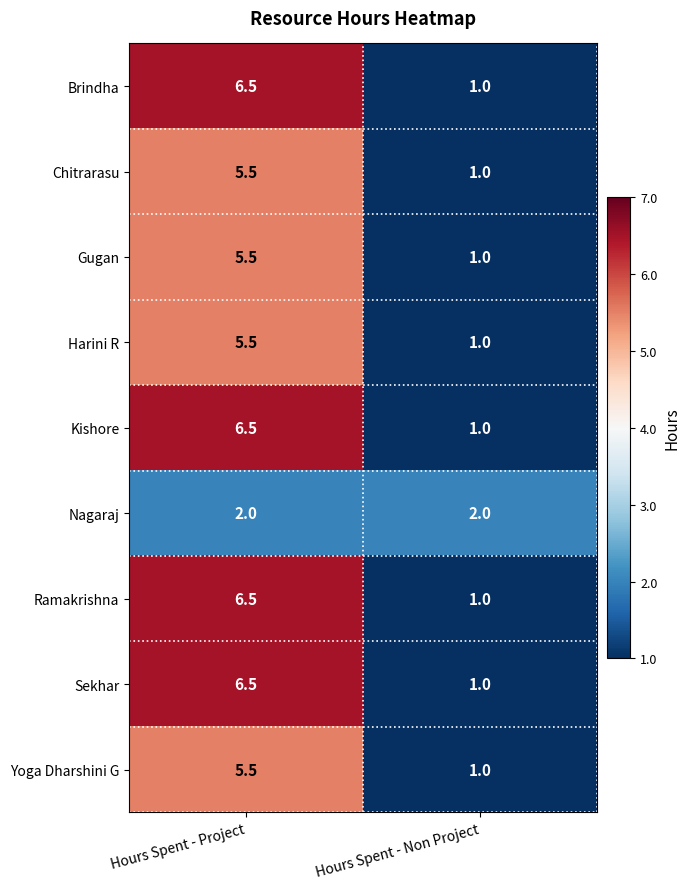

Reading left to right, extract all data points from this chart.

Brindha: Hours Spent - Project=6.5	Hours Spent - Non Project=1.0
Chitrarasu: Hours Spent - Project=5.5	Hours Spent - Non Project=1.0
Gugan: Hours Spent - Project=5.5	Hours Spent - Non Project=1.0
Harini R: Hours Spent - Project=5.5	Hours Spent - Non Project=1.0
Kishore: Hours Spent - Project=6.5	Hours Spent - Non Project=1.0
Nagaraj: Hours Spent - Project=2.0	Hours Spent - Non Project=2.0
Ramakrishna: Hours Spent - Project=6.5	Hours Spent - Non Project=1.0
Sekhar: Hours Spent - Project=6.5	Hours Spent - Non Project=1.0
Yoga Dharshini G: Hours Spent - Project=5.5	Hours Spent - Non Project=1.0